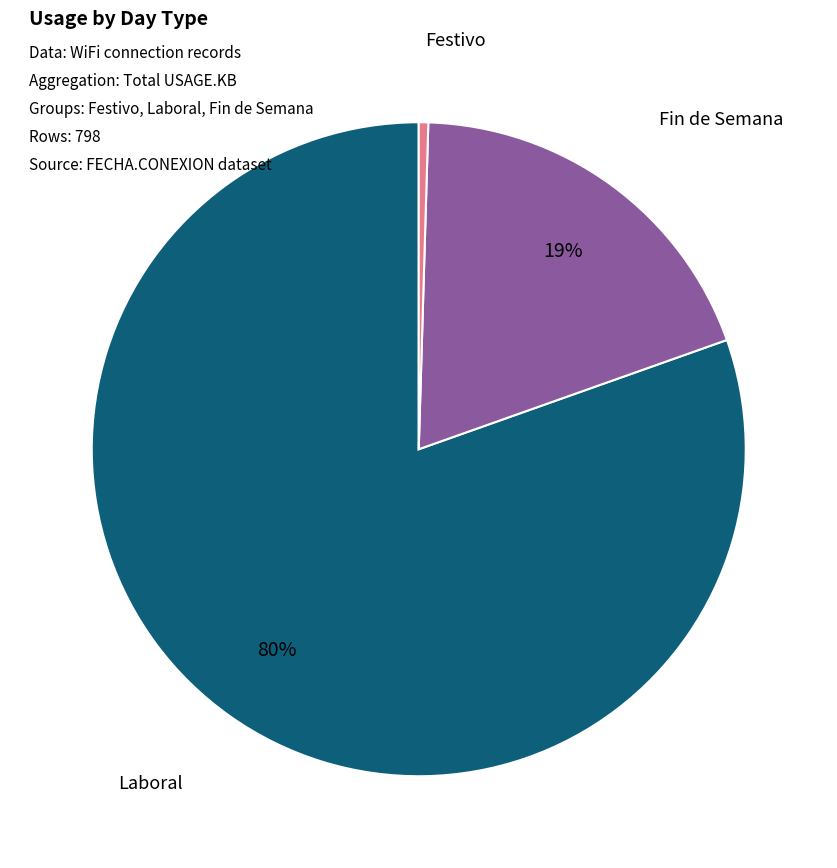

To the nearest percent, what is the average slice percentage?

33%